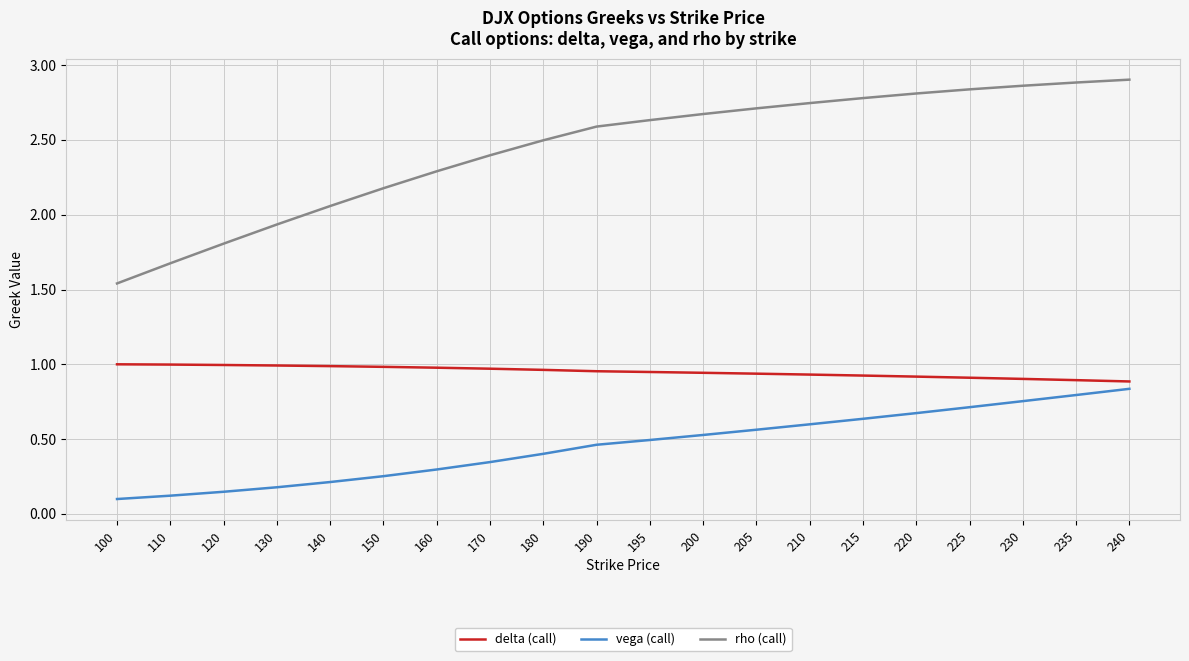

What is the difference between the maximum and minimum values in the vega (call) series?

0.7